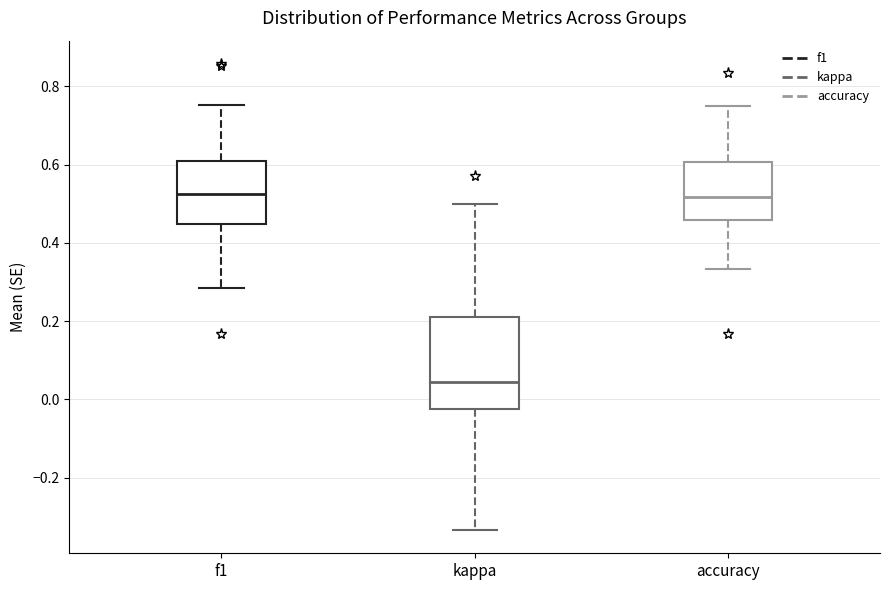

Reading left to right, read every box against the y-axis: the position of its median line, the range the box covers, and the ends of its whiskers. The values are not printed on the chart, so give them approximately, as read against the axis.

f1: median 0.52, box 0.44 to 0.60, whiskers 0.28 to 0.76
kappa: median 0.04, box -0.02 to 0.22, whiskers -0.34 to 0.50
accuracy: median 0.52, box 0.46 to 0.60, whiskers 0.34 to 0.76